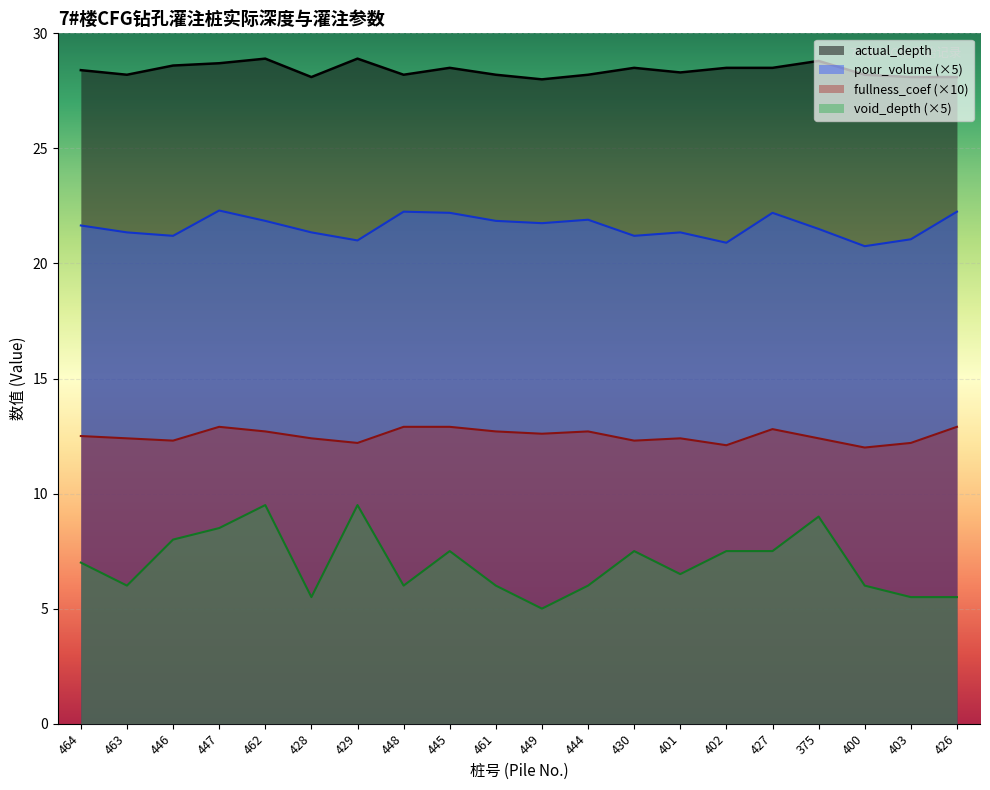

At which label is void_depth closest to 7?

464